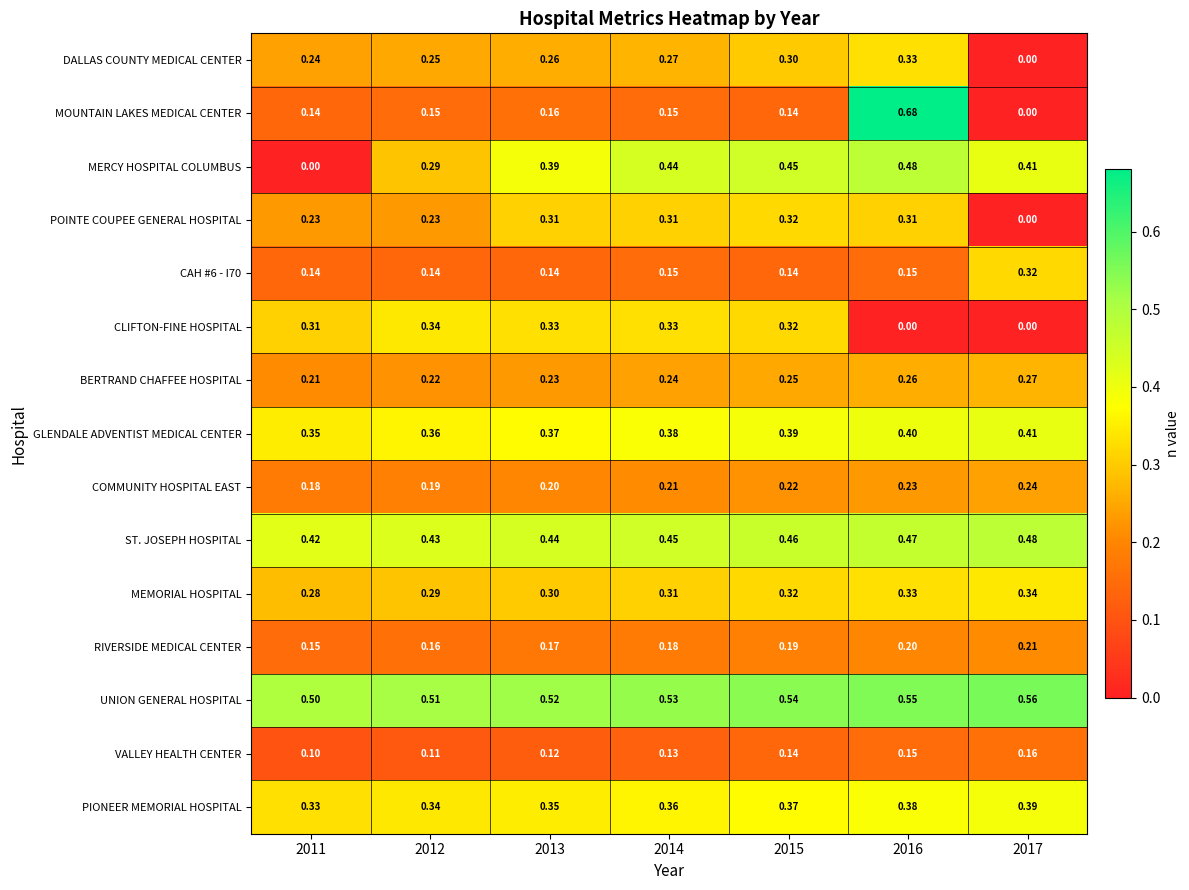

What is the total value across all series at 2017?

3.8